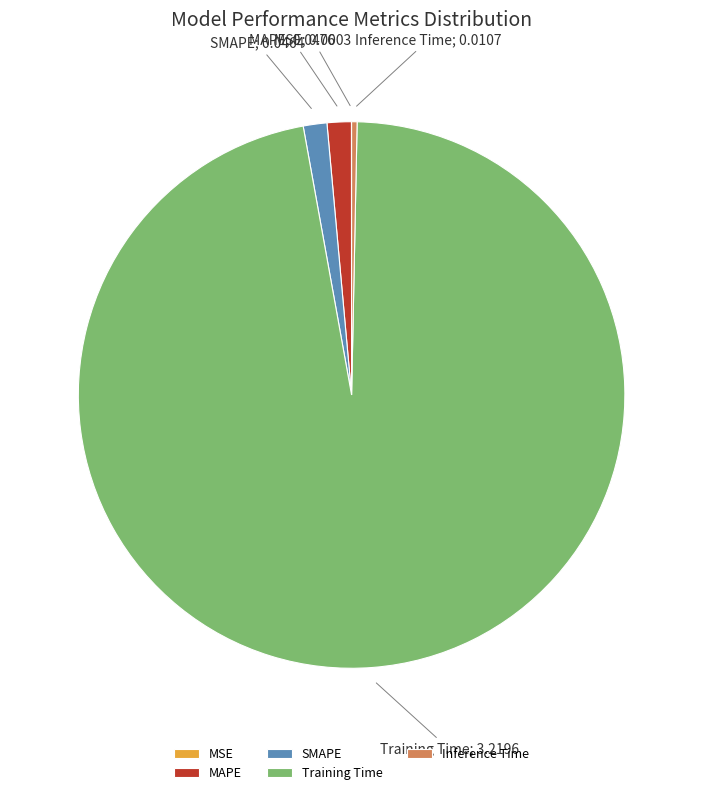

Which category has the biggest portion of the pie?

Training Time